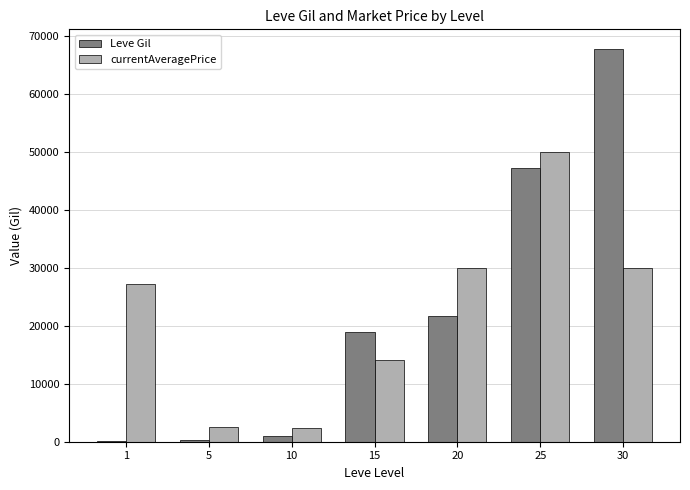

What is the sum of all Leve Gil values?

156810